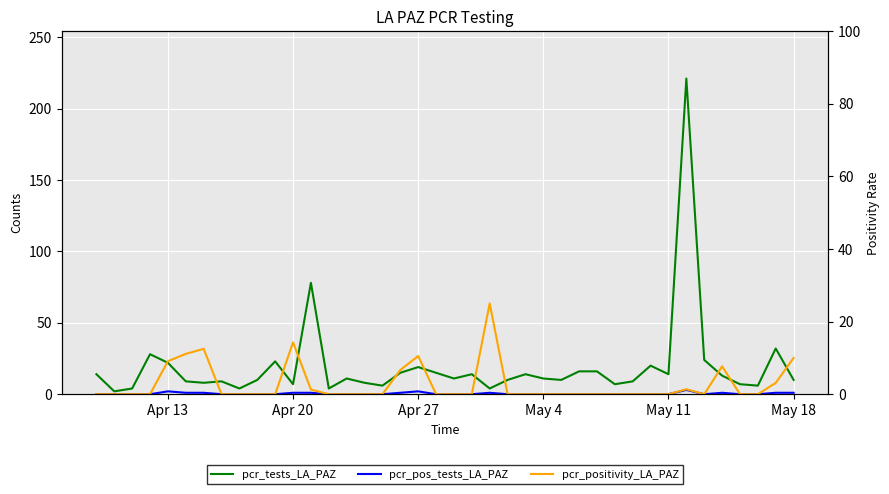

At how many categories does at least one series exceed 52?

2